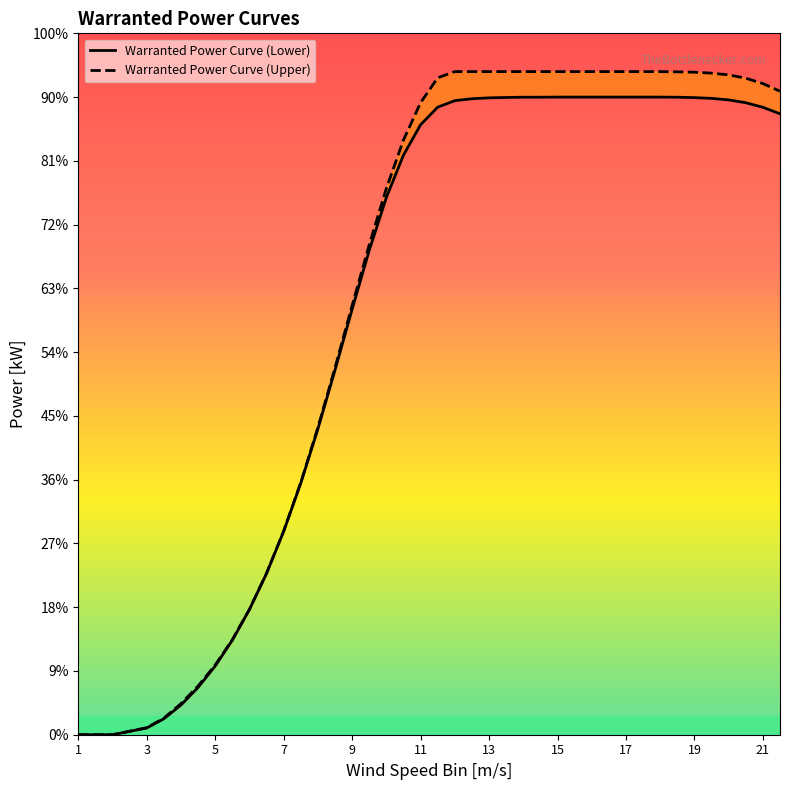

Which has a higher value, 13 or 19?

19